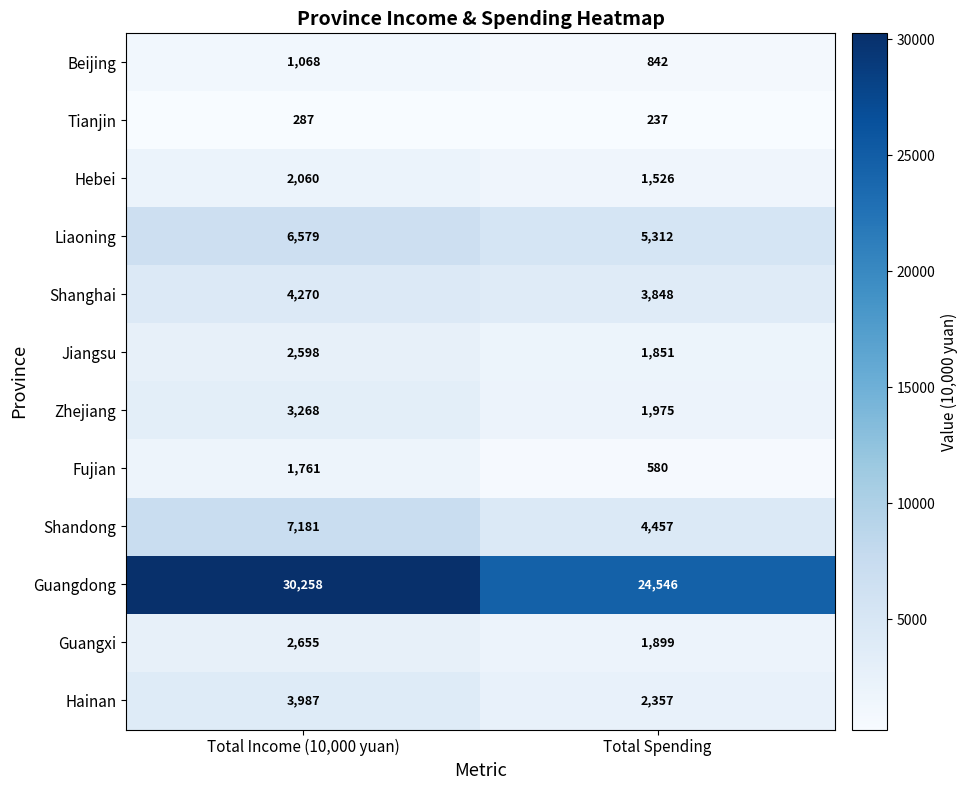

Rank the series at Total Spending from highest to lowest value.

Guangdong, Liaoning, Shandong, Shanghai, Hainan, Zhejiang, Guangxi, Jiangsu, Hebei, Beijing, Fujian, Tianjin